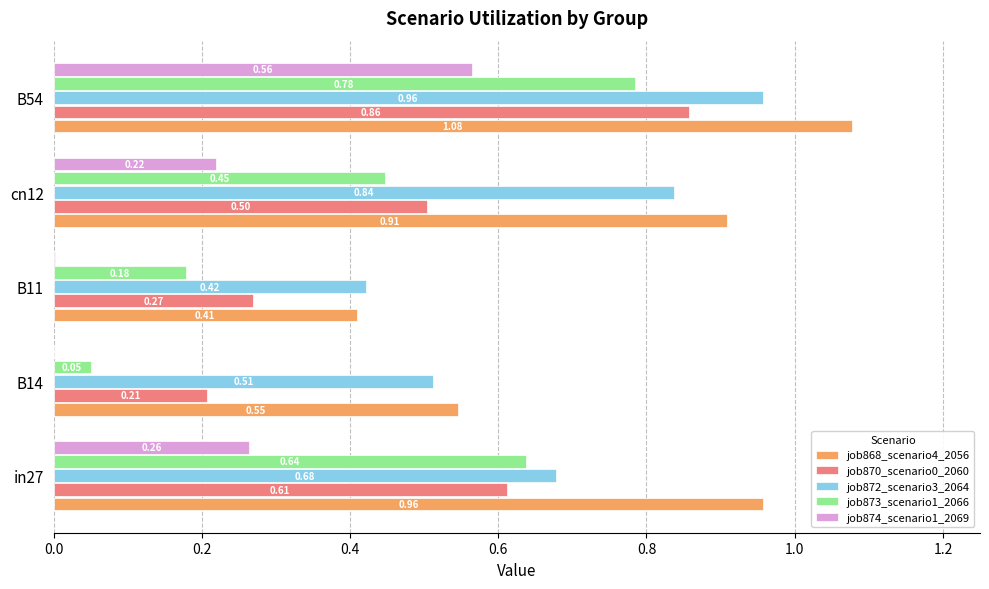

Between in27 and B11, which series saw the biggest shift?

job868_scenario4_2056